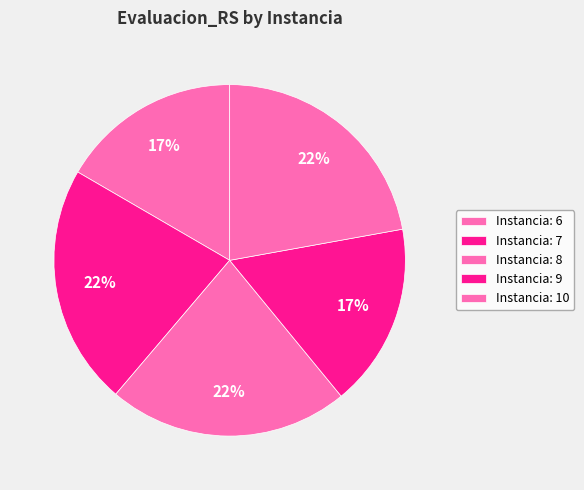

Count the number of slices in the pie.

5